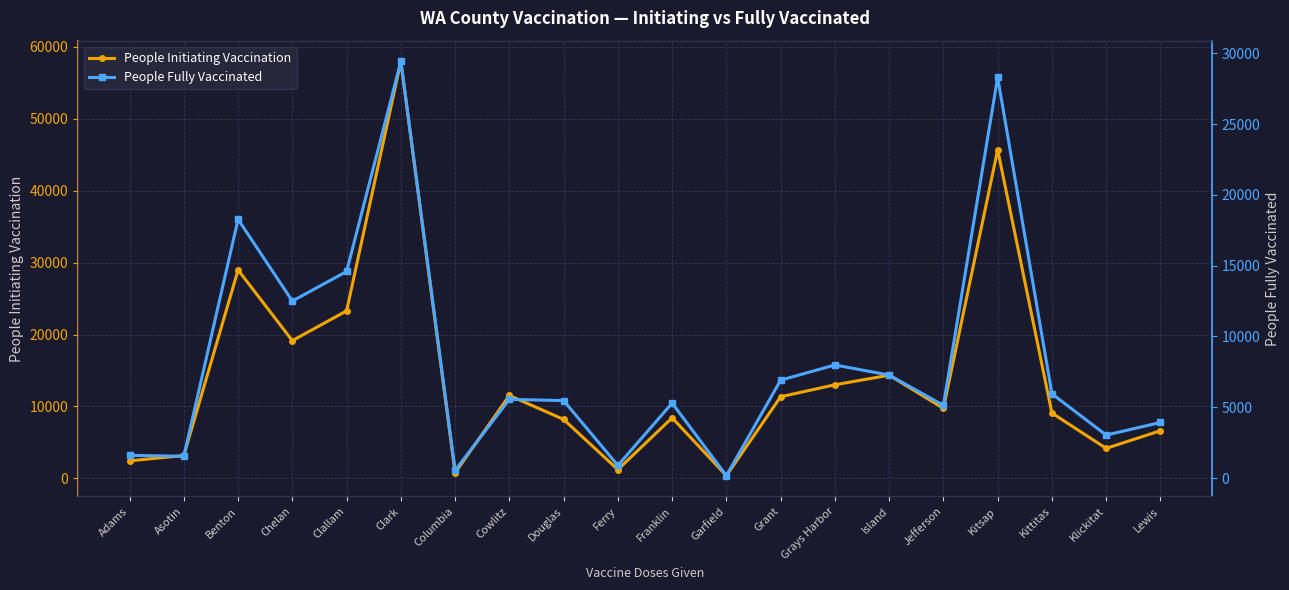

Which series has the widest spread of values?

People Initiating Vaccination